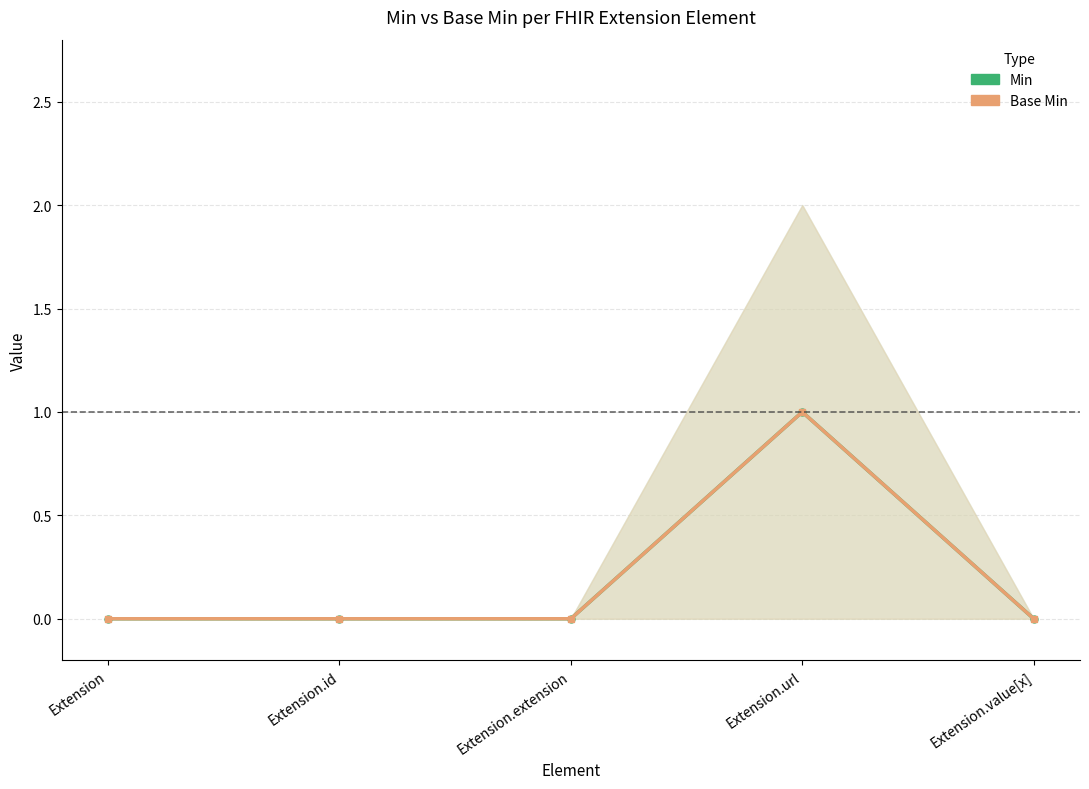

True or false: Base Min and Min cross at least once.

False